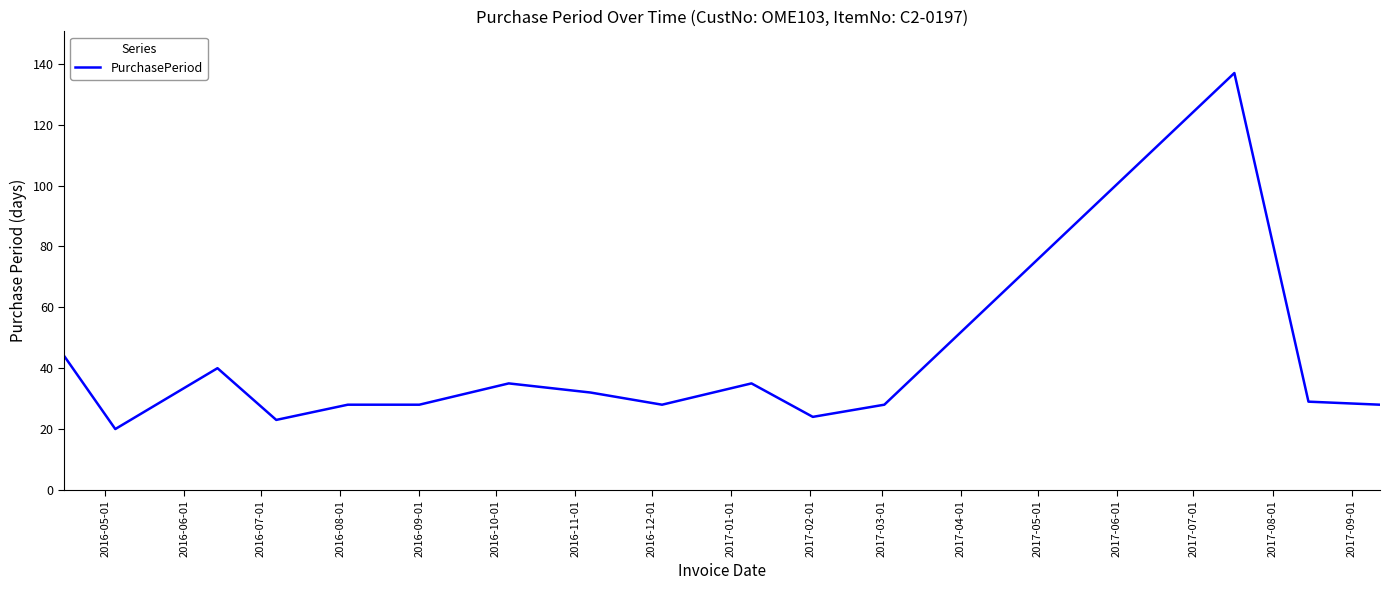

What is the difference between the maximum and minimum values?

117